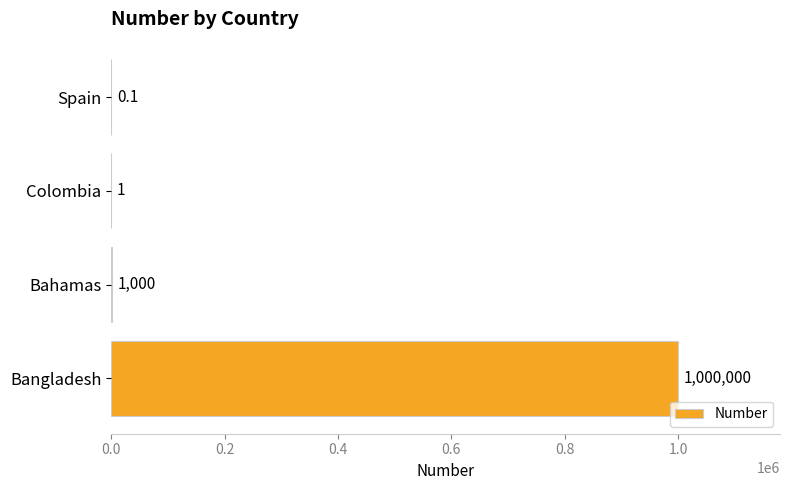

What is the sum of the values at Bangladesh and Colombia?

1000001.0